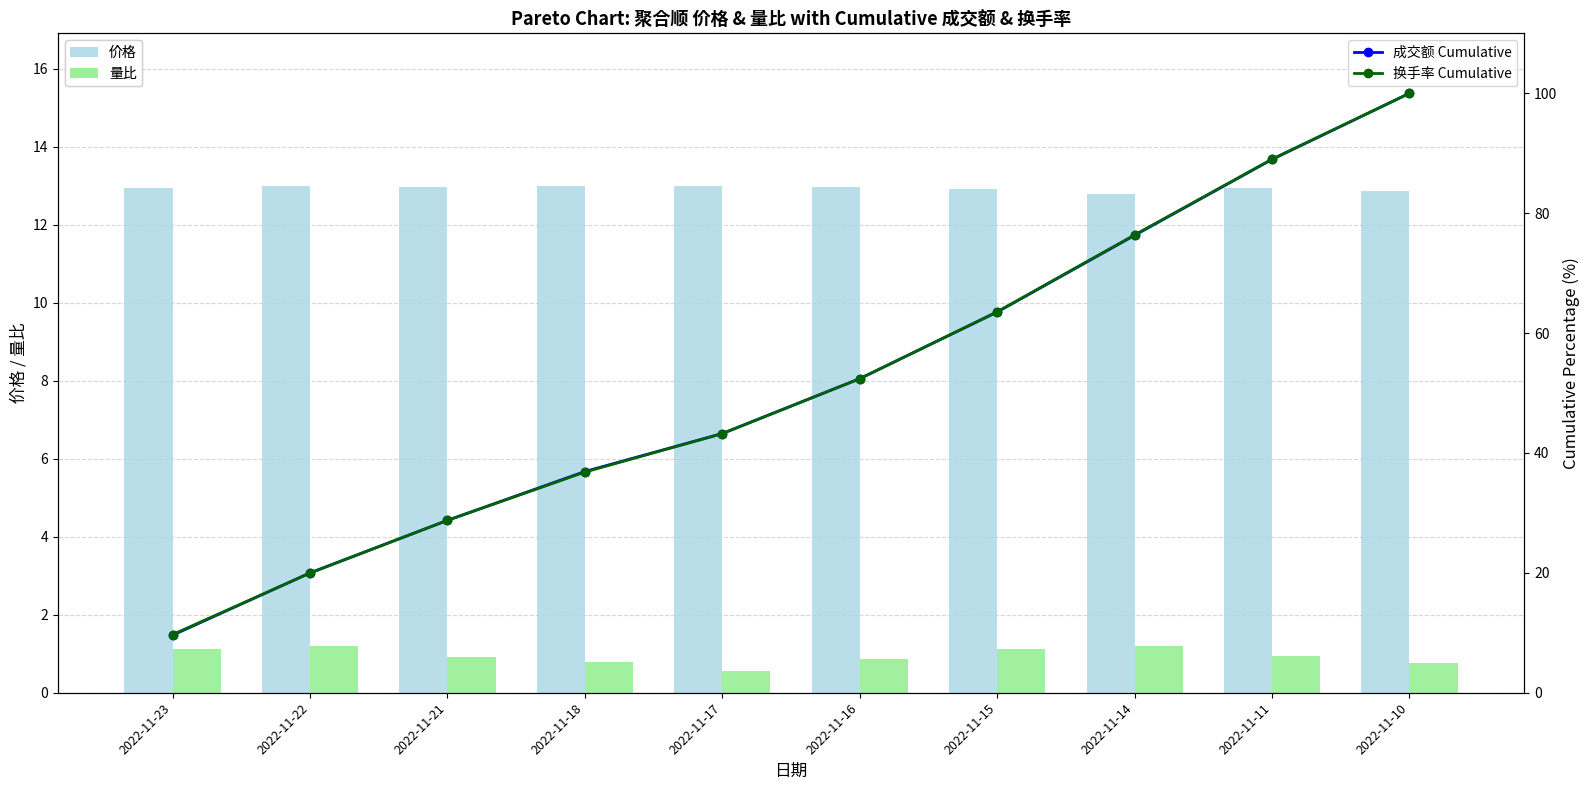

Where does the 成交额 Cumulative series first go above 52?

2022-11-16